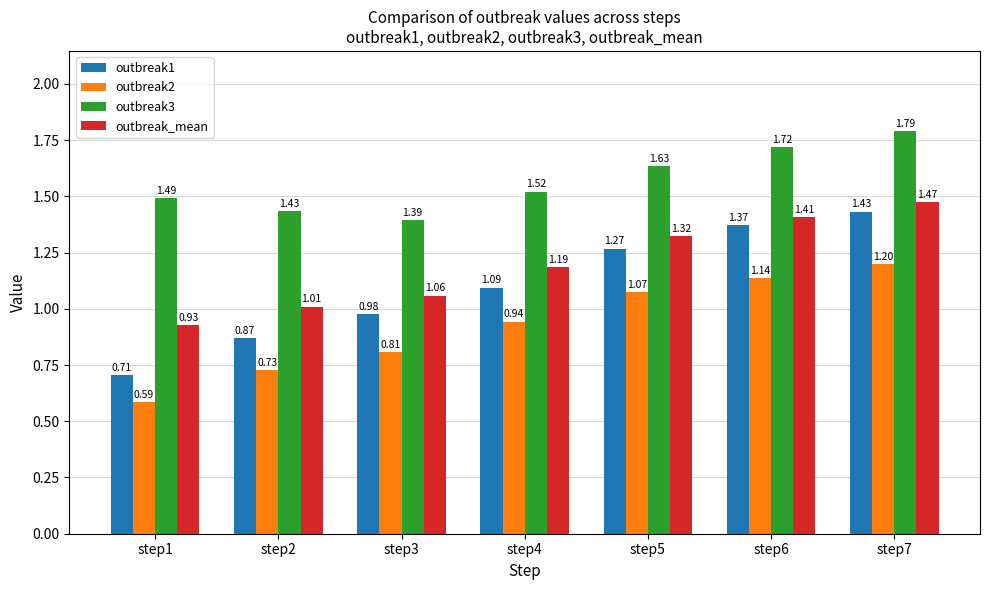

What is the sum of all outbreak2 values?

6.5